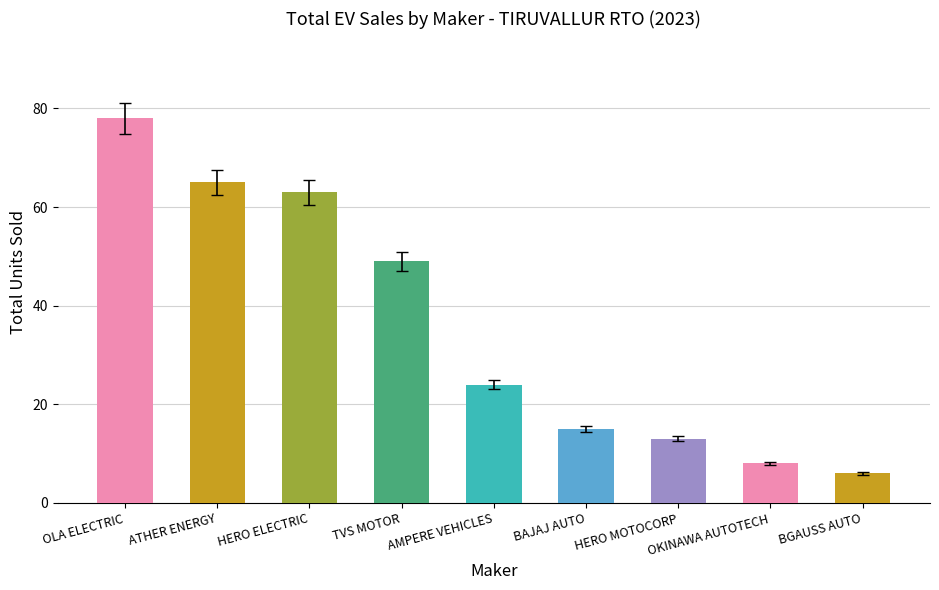

Rank the categories by value from lowest to highest.

BGAUSS AUTO, OKINAWA AUTOTECH, HERO MOTOCORP, BAJAJ AUTO, AMPERE VEHICLES, TVS MOTOR, HERO ELECTRIC, ATHER ENERGY, OLA ELECTRIC